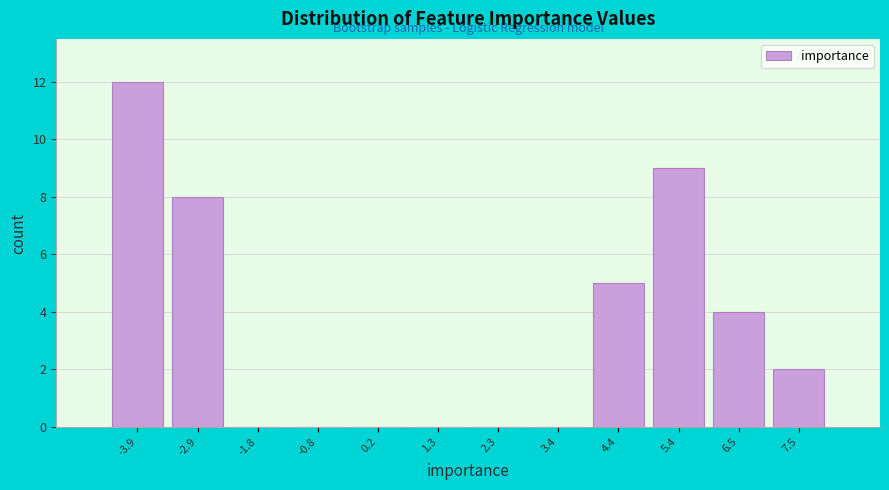

Reading right to left, extract all data points from this chart.

7.5=2	6.5=4	5.4=9	4.4=5	3.4=0	2.3=0	1.3=0	0.2=0	-0.8=0	-1.8=0	-2.9=8	-3.9=12